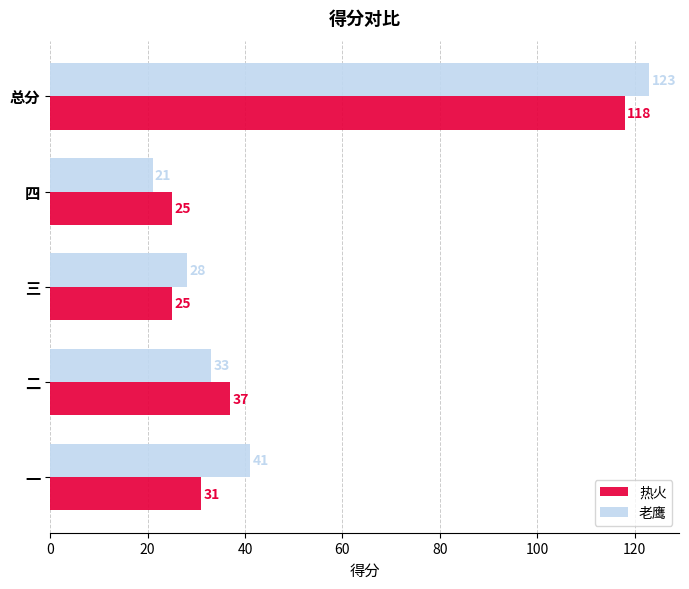

True or false: 老鹰 has a value of 28 at 三.

True